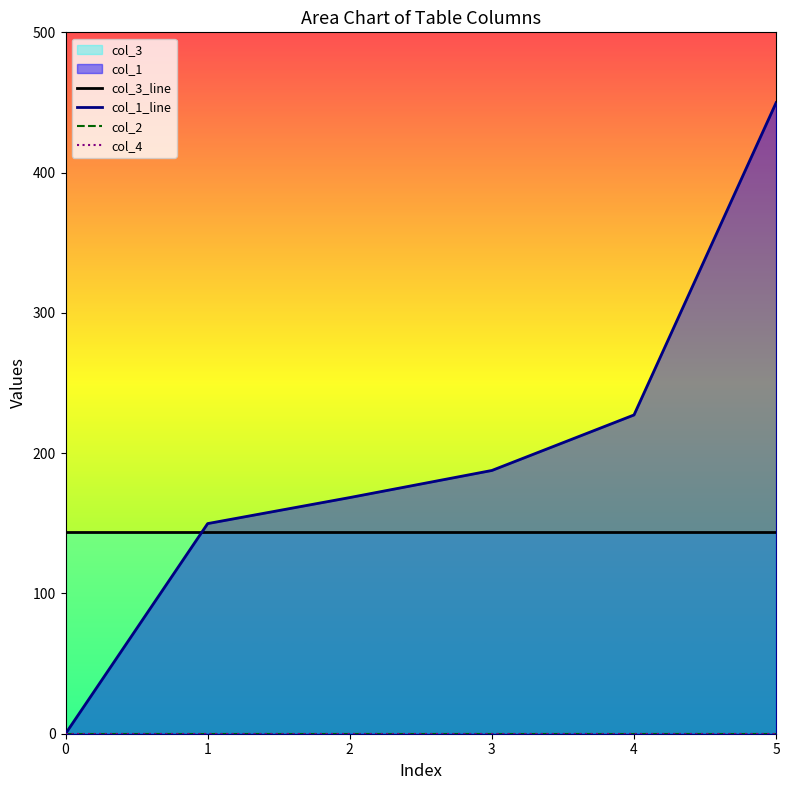

List the series in order of their peak value, lowest first.

col_2, col_4, col_3_line, col_1_line